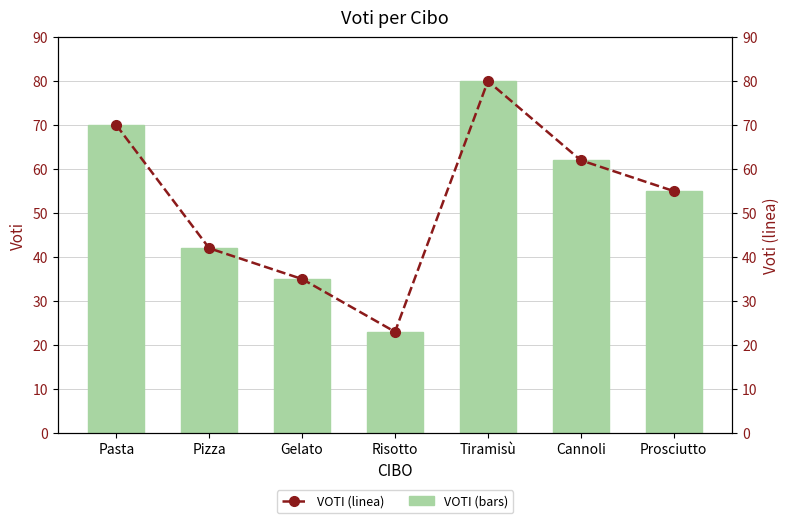

What value does the VOTI (bars) series have at Cannoli, to the nearest 10?

60